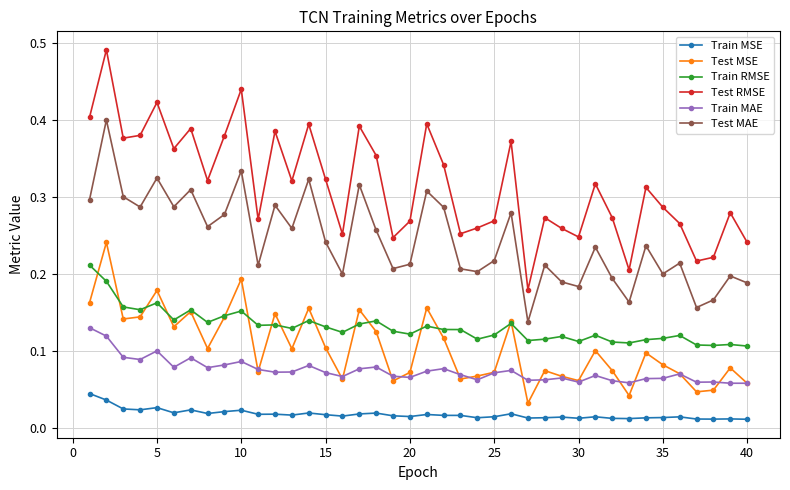

Count the number of categories in the chart.

40